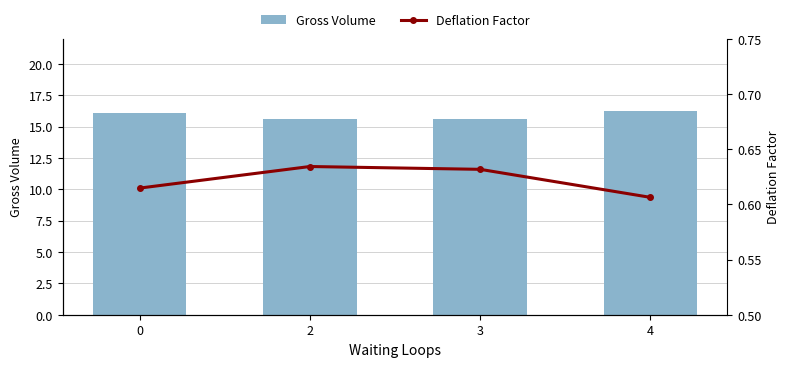

The Deflation Factor series shows 0.2 at 0. True or false?

False